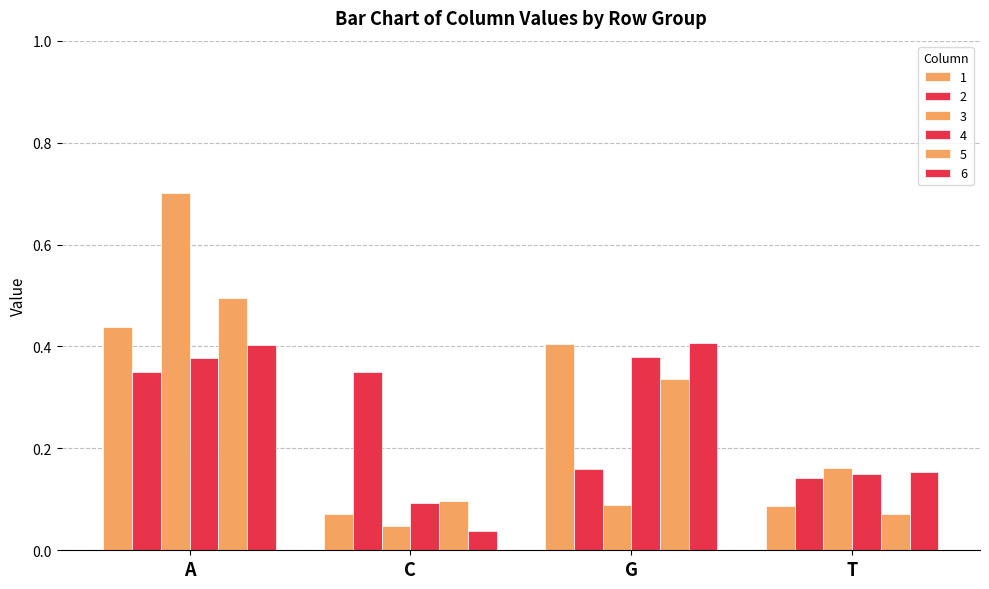

What is the difference between the maximum and minimum values in the 5 series?

0.4